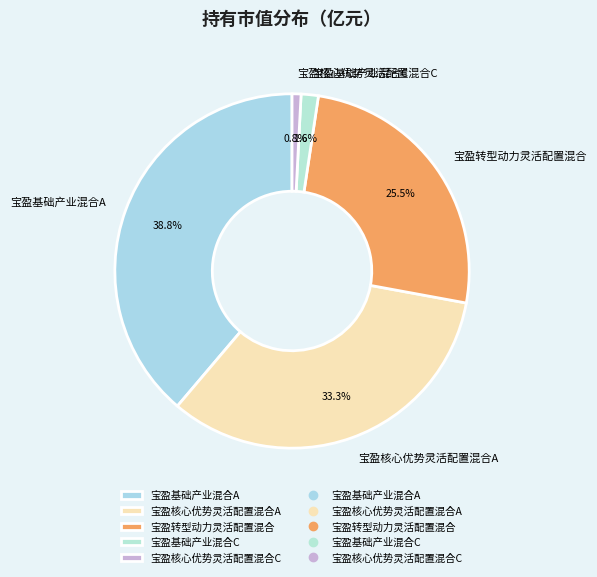

Is it true that 宝盈核心优势灵活配置混合C is 1% of the pie?

True